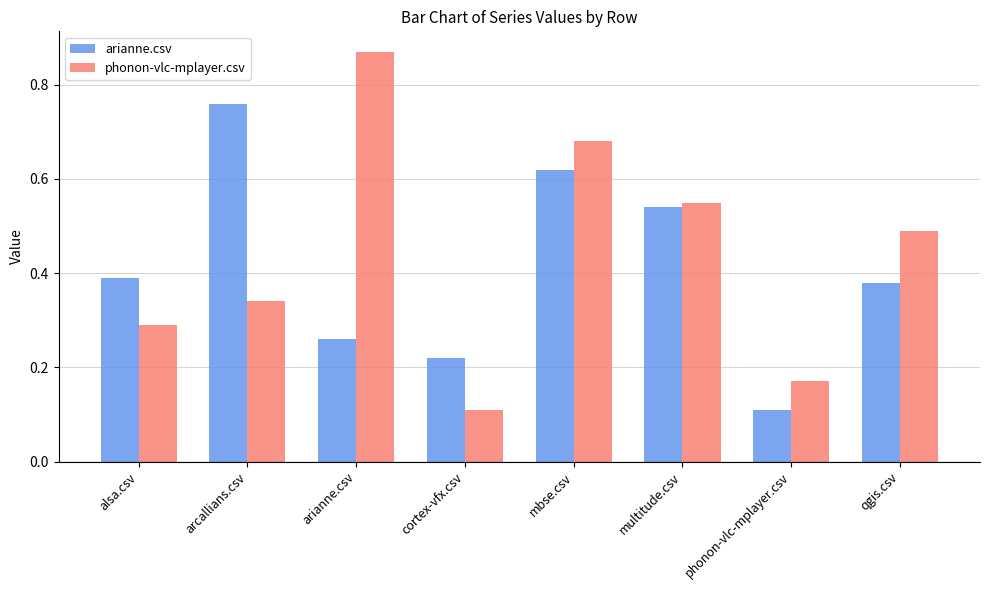

Which series has the largest range (max minus min)?

phonon-vlc-mplayer.csv